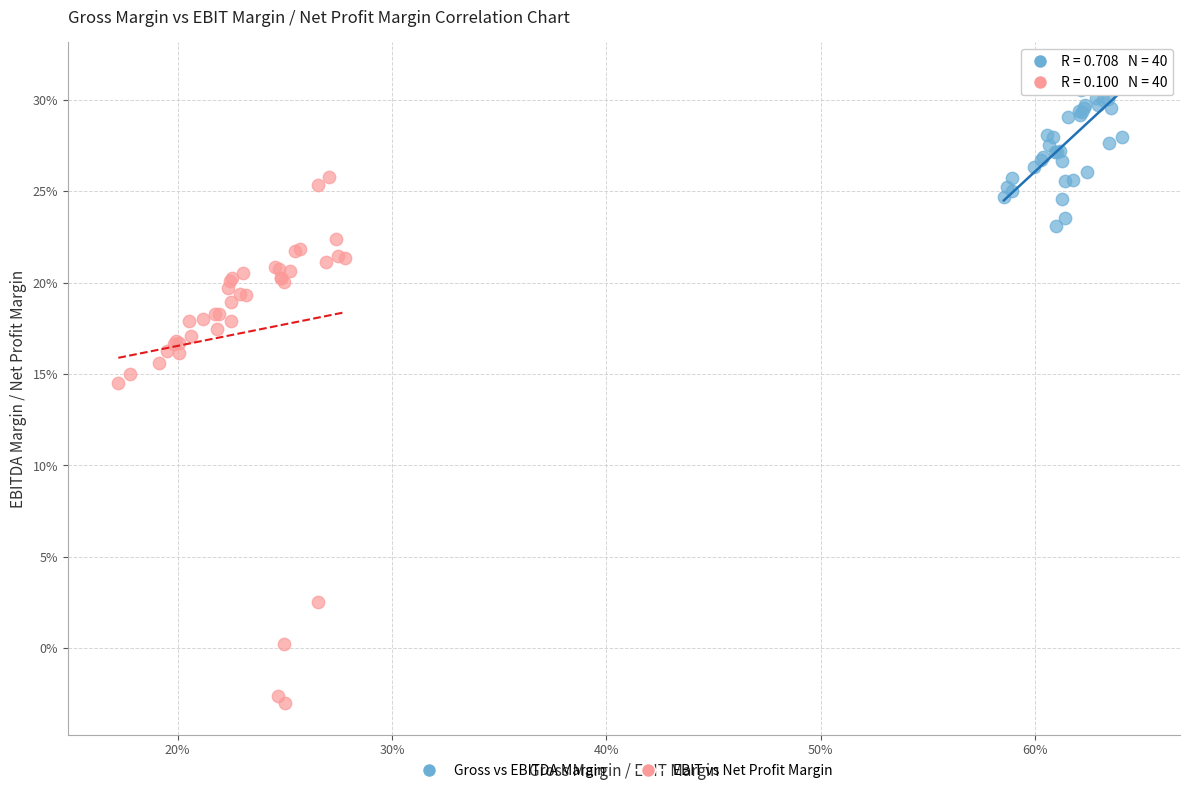

Which series reaches the minimum Y coordinate?

EBIT vs Net Profit Margin